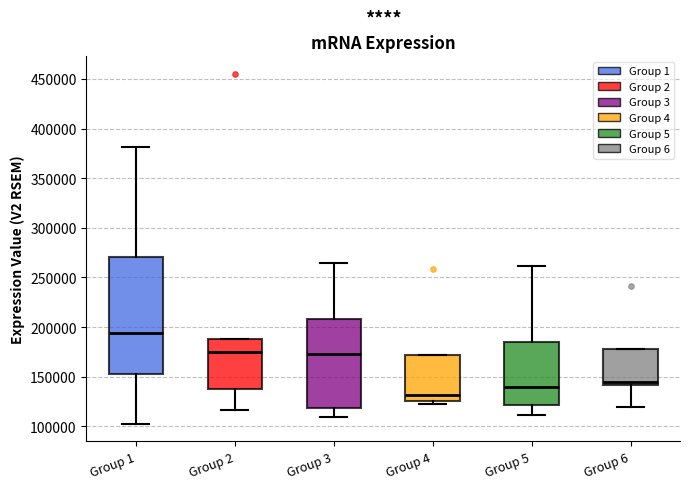

Comparing the boxes themselves (not the whiskers), which one is the tallest?

Group 1